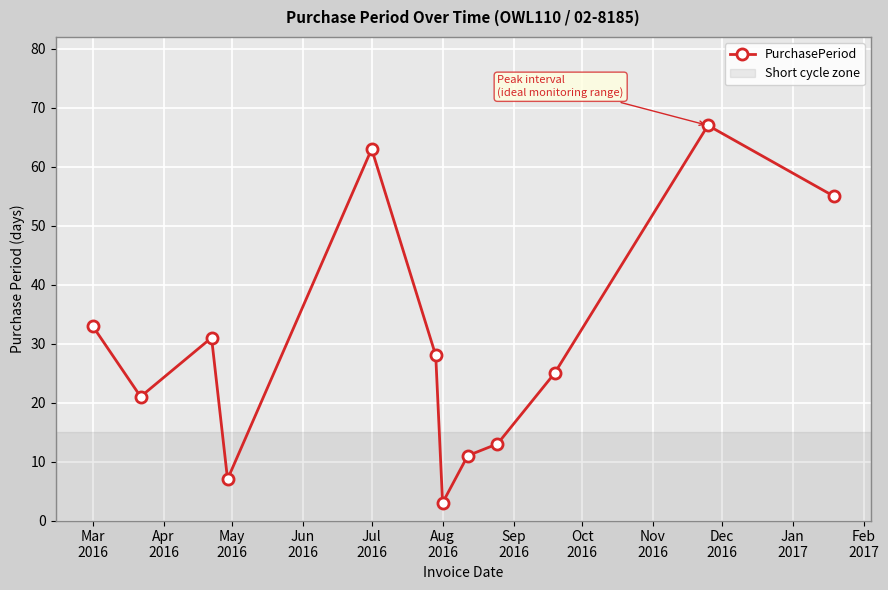

What is the difference between the maximum and second lowest values?

60